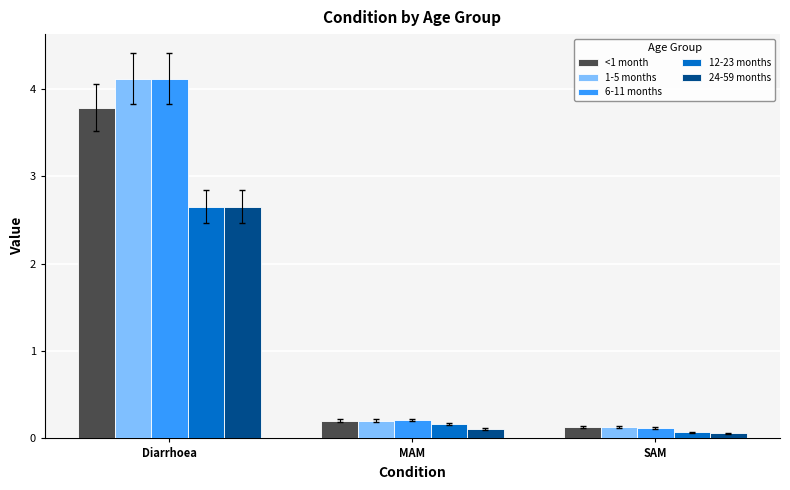

At which label is 6-11 months closest to 2?

MAM